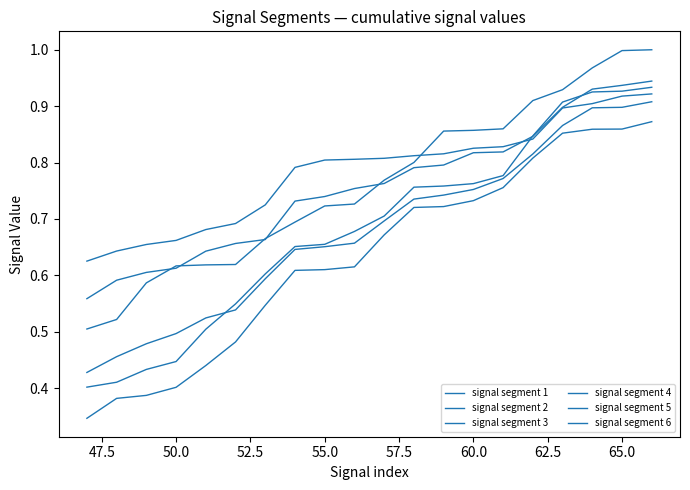

Count the number of data series in this chart.

6